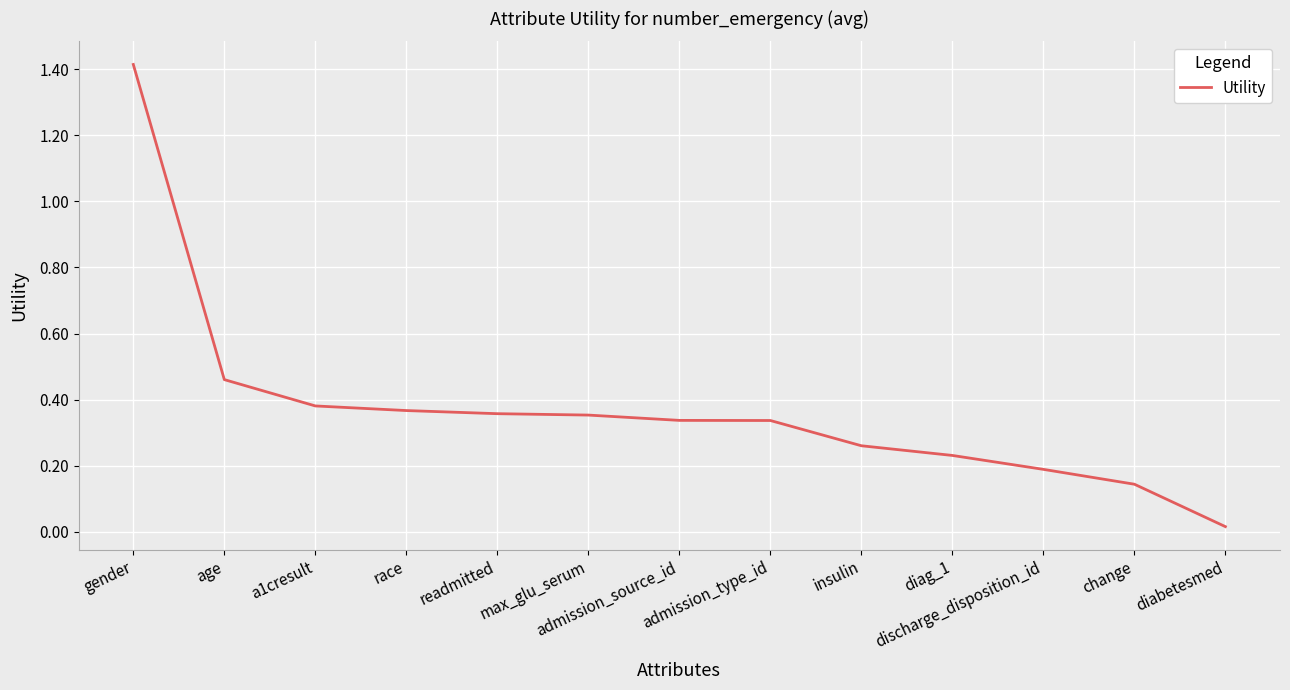

How many lines are shown in the chart?

1